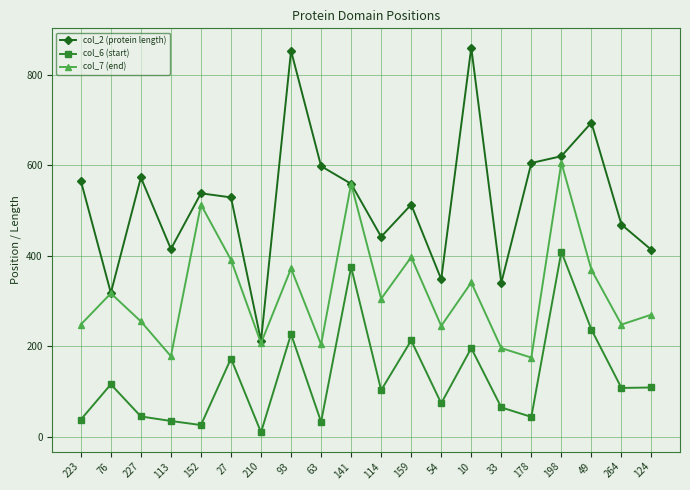

What are all the series names shown in the legend?

col_2 (protein length), col_6 (start), col_7 (end)